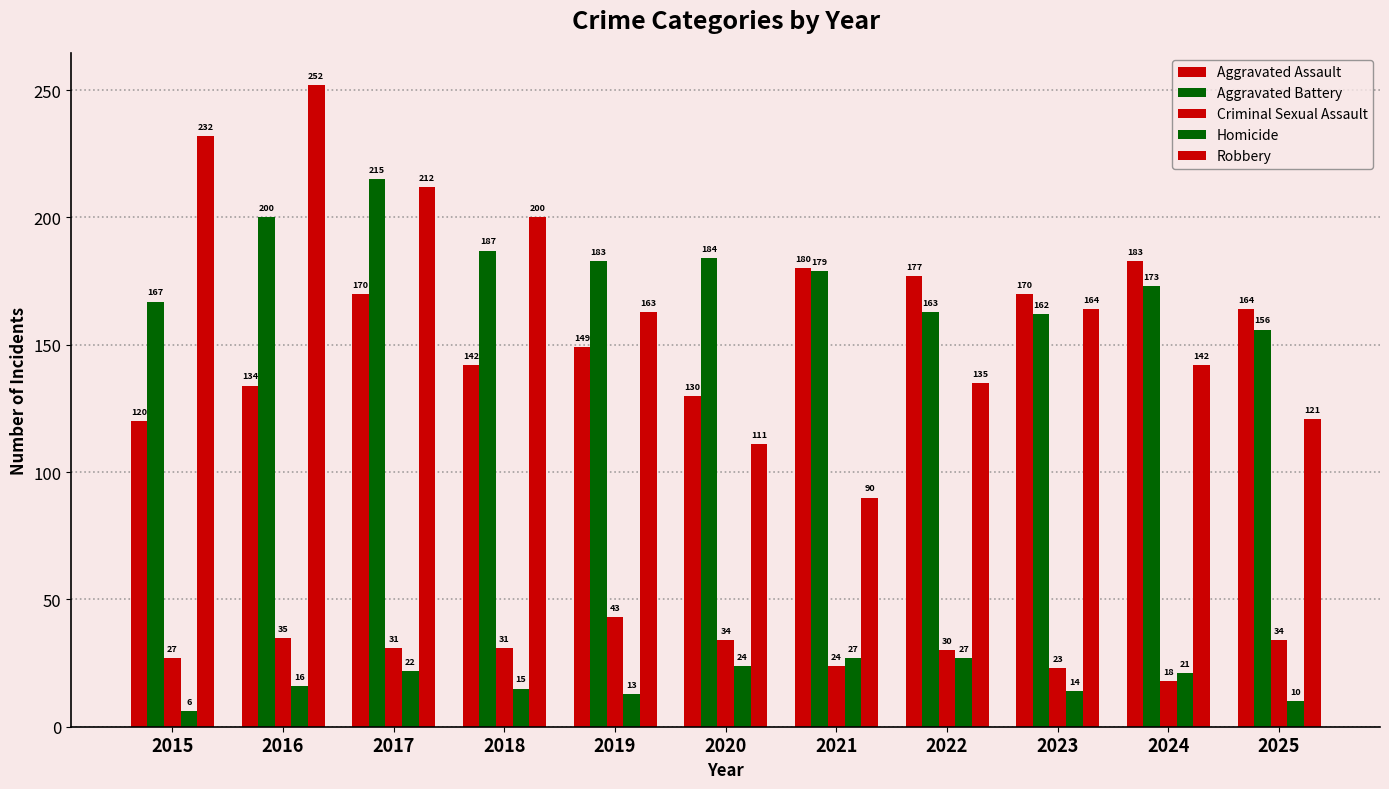

Is the value of Robbery at 2022 greater than the value of Aggravated Assault at 2017?

No